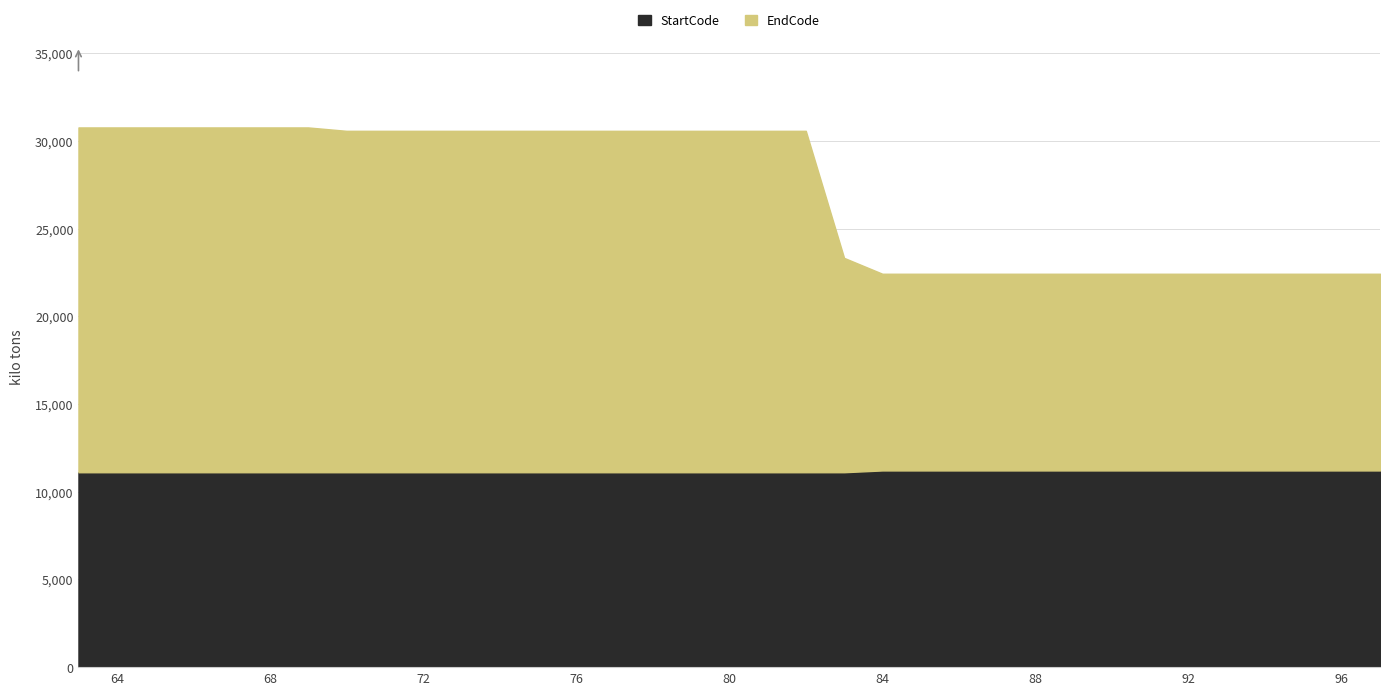

What is the difference between the second highest and minimum values?

8340